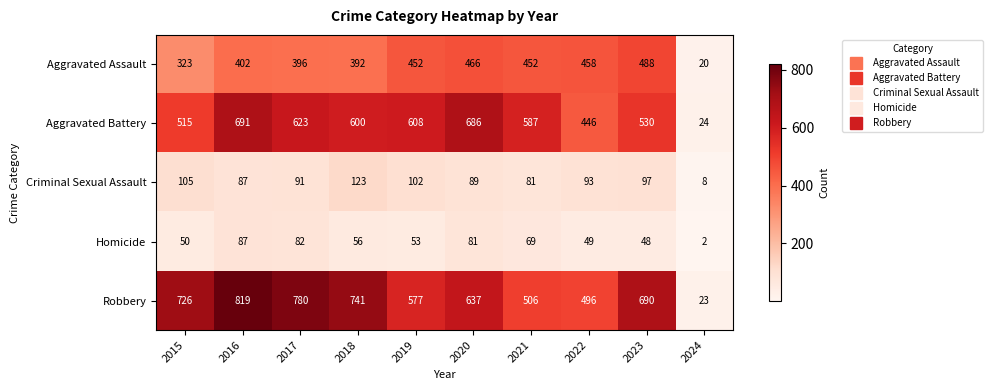

True or false: Robbery has a value of 496 at 2022.

True